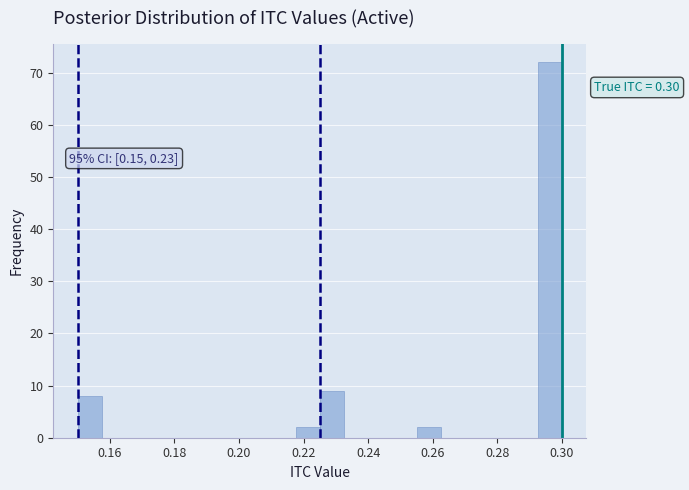

Around what value on the x-axis is the tallest bar? Give the approximate position of its centre, as read against the axis.

0.296